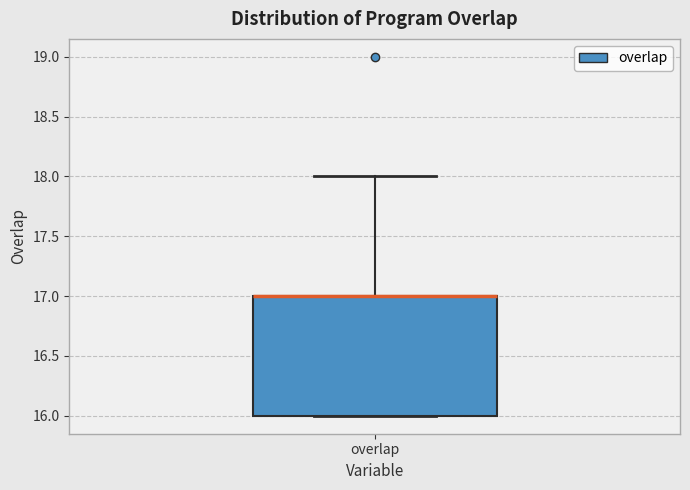

Read this box plot against the y-axis: the position of the median line, the range covered by the box, and the ends of both whiskers. The values are not printed on the chart, so give them approximately, as read against the axis.

median 17 (drawn on the box's upper edge), box 16 to 17, whiskers 16 to 18